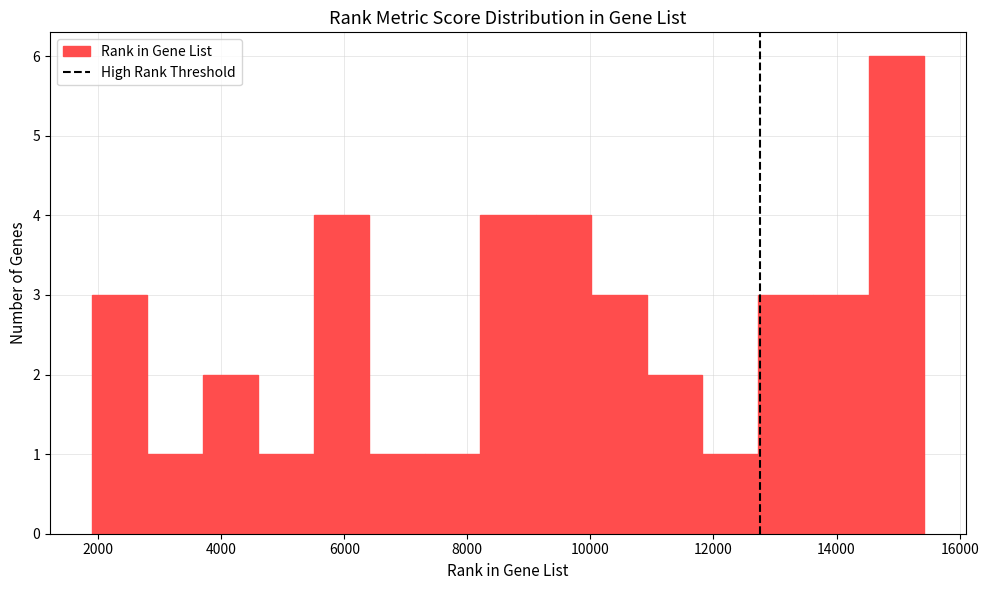

Reading left to right, transcribe this chart: for each bar, give the range it covers on the x-axis and its height. Neither the bar edges nor the heights are printed on the chart, so give them approximately, as read against the axes.

1800 to 2800: 3
2800 to 3600: 1
3600 to 4600: 2
4600 to 5600: 1
5600 to 6400: 4
6400 to 7400: 1
7400 to 8200: 1
8200 to 9200: 4
9200 to 10000: 4
10000 to 11000: 3
11000 to 11800: 2
11800 to 12800: 1
12800 to 13600: 3
13600 to 14600: 3
14600 to 15400: 6